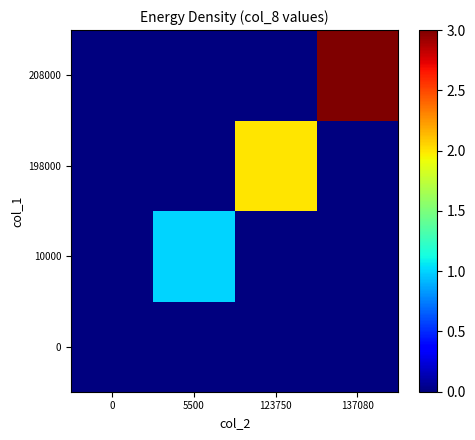

Reading right to left, extract all data points from this chart.

0: 137080=0	123750=0	5500=0	0=0
10000: 137080=0	123750=0	5500=1	0=0
198000: 137080=0	123750=2	5500=0	0=0
208000: 137080=3	123750=0	5500=0	0=0